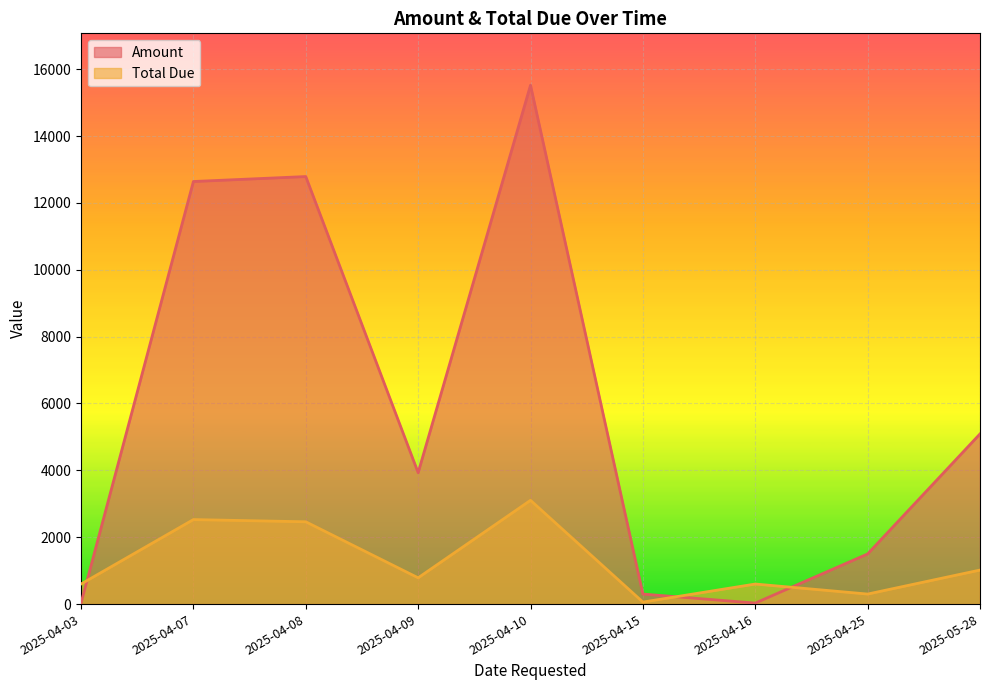

What is the sum of all Amount values?

51828.0